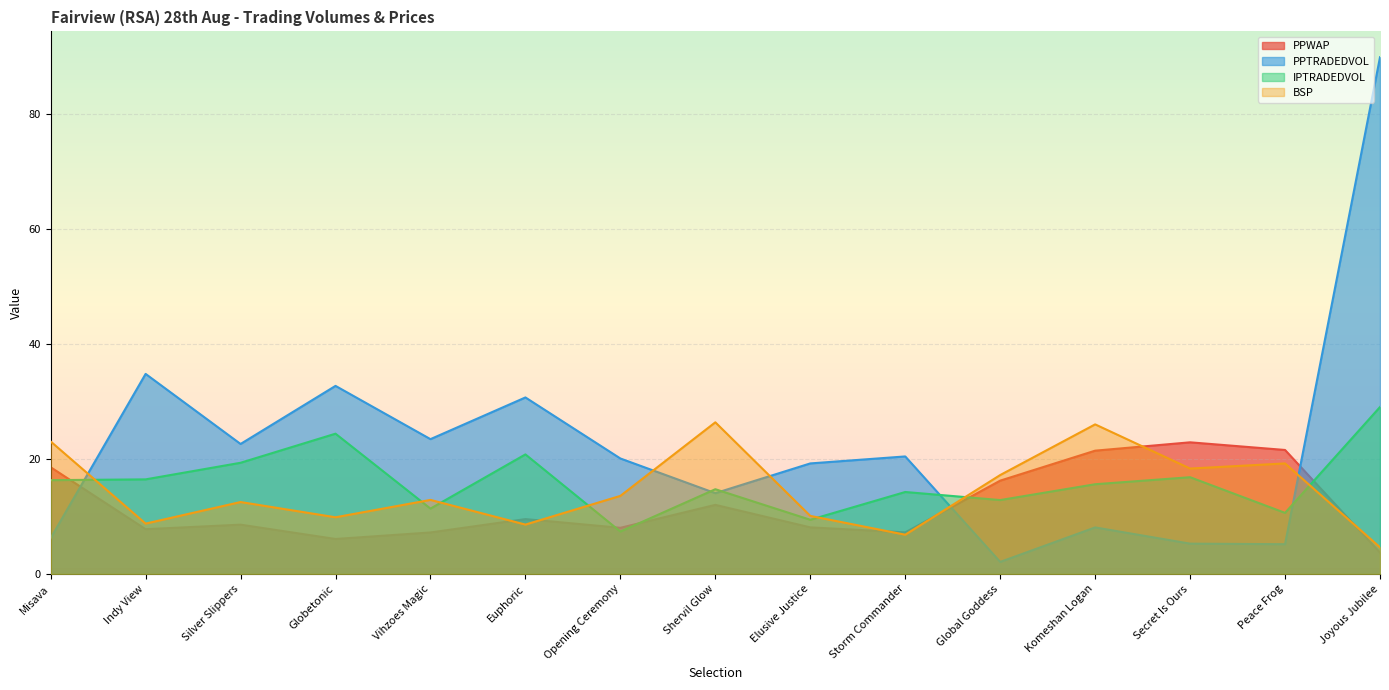

What is the difference between the PPWAP values at Indy View and Silver Slippers?

0.8